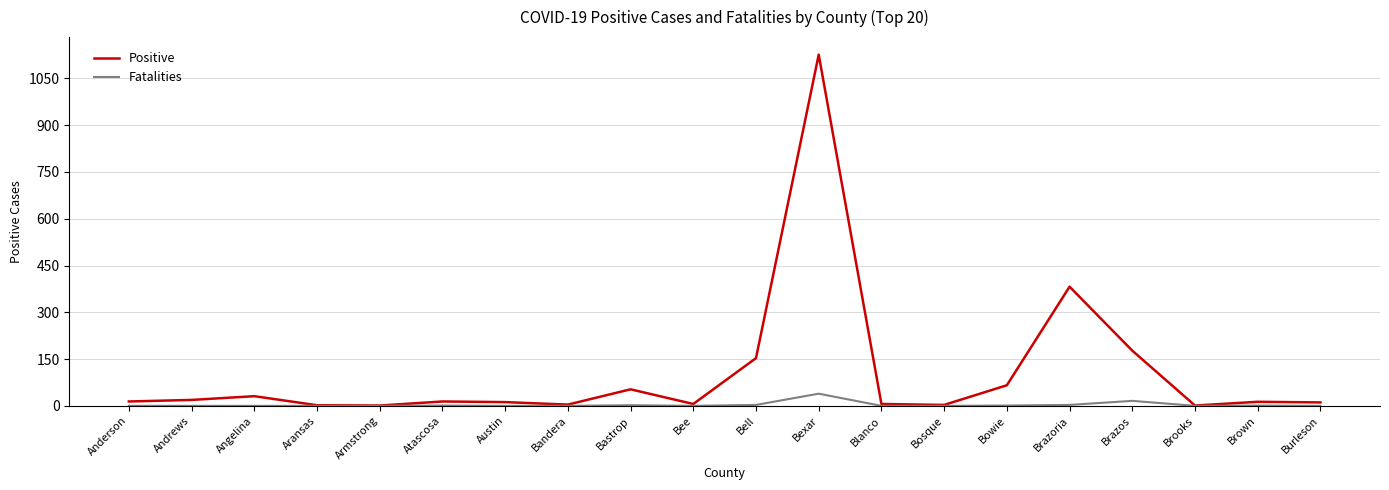

True or false: Fatalities has a value of 0 at Austin.

True